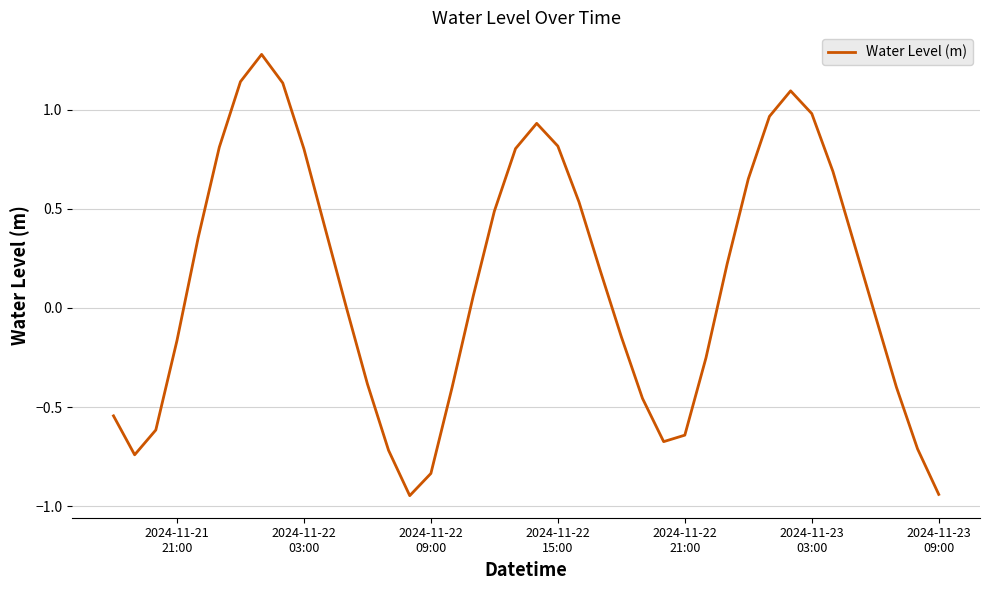

What is the maximum value shown in the chart?

1.3